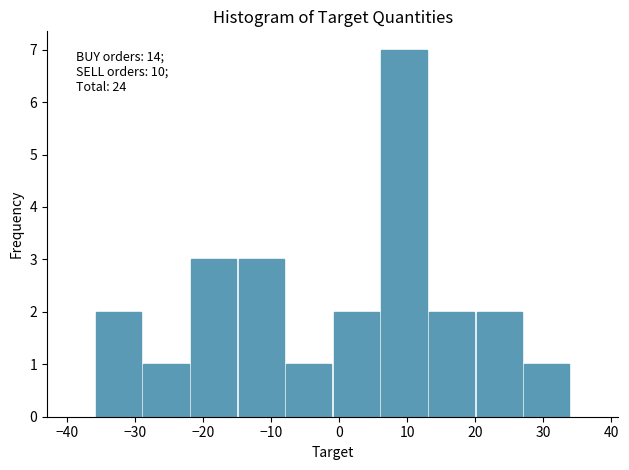

Over which range of the x-axis is the bar tallest?

6 to 13